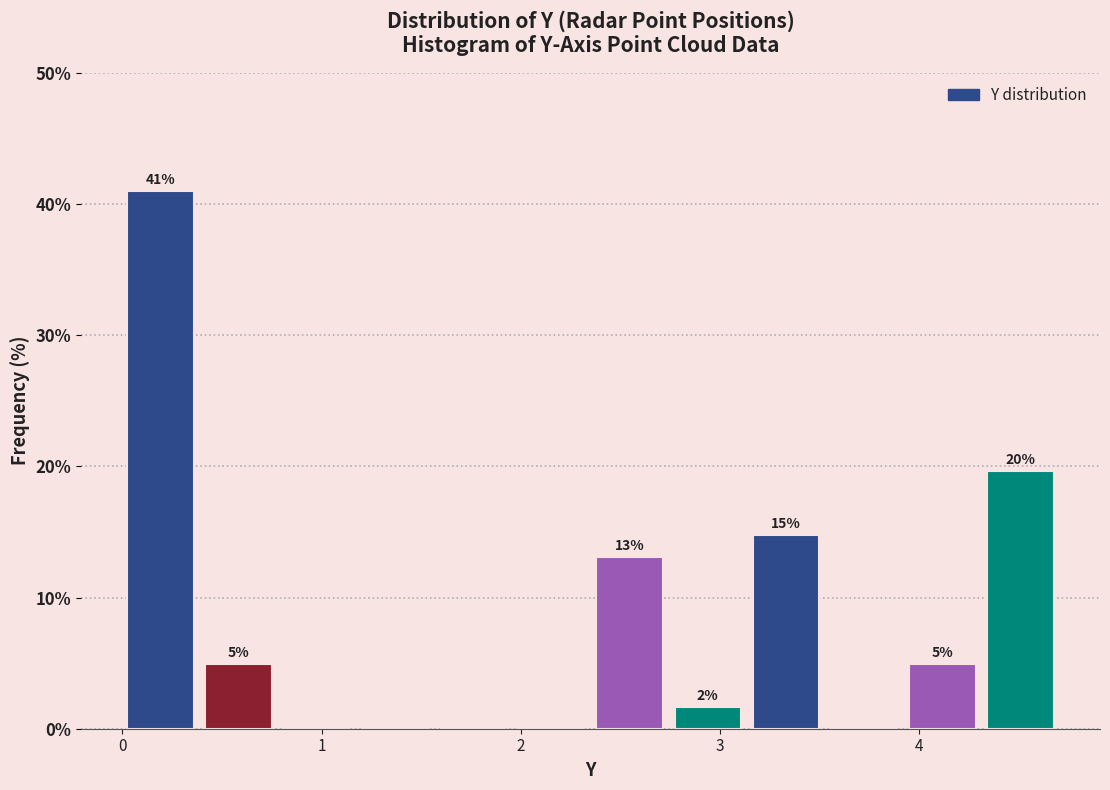

Read against the x-axis, roughly where is the centre of the tallest bar?

0.2